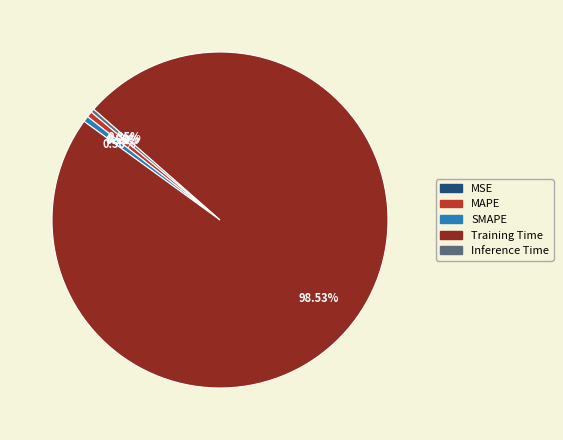

Which category has the biggest portion of the pie?

Training Time